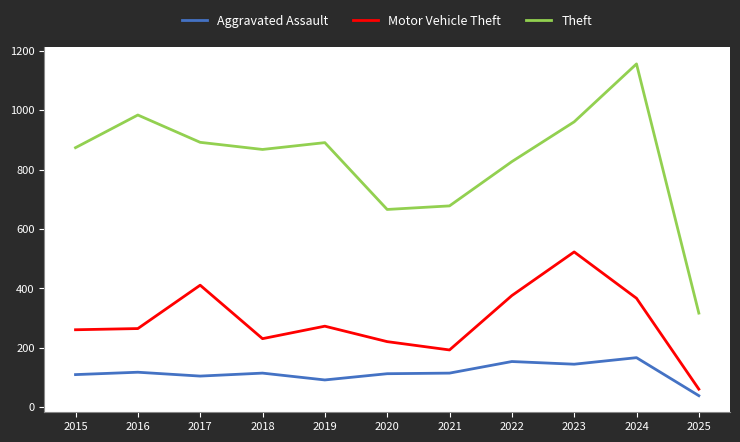

List the series in order of their peak value, highest first.

Theft, Motor Vehicle Theft, Aggravated Assault